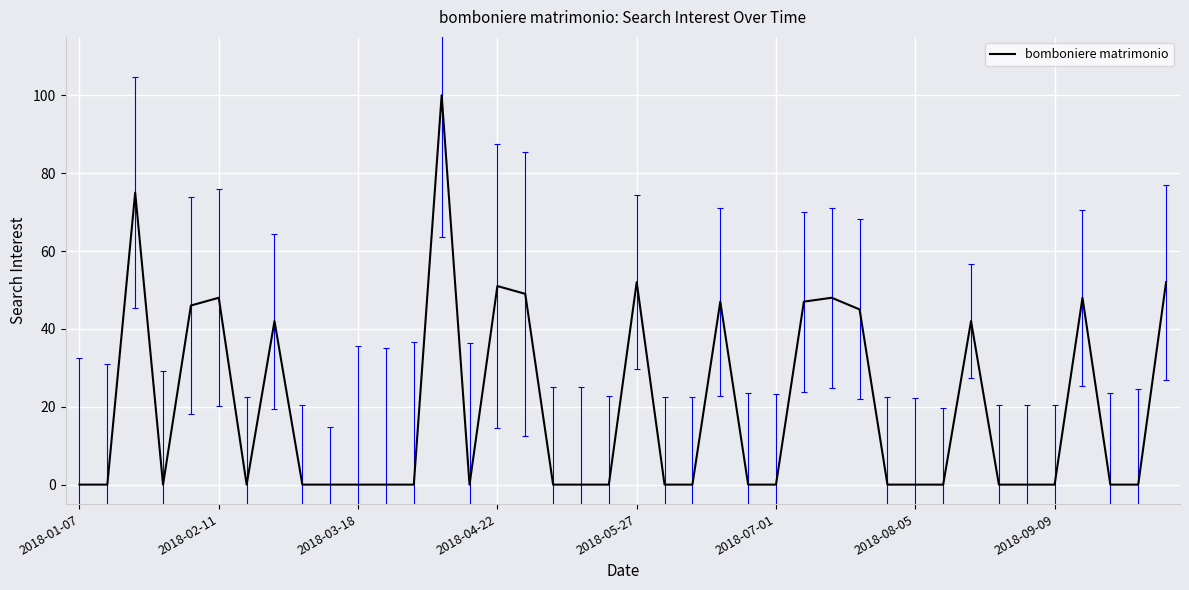

What is the difference between the maximum and minimum values?

100